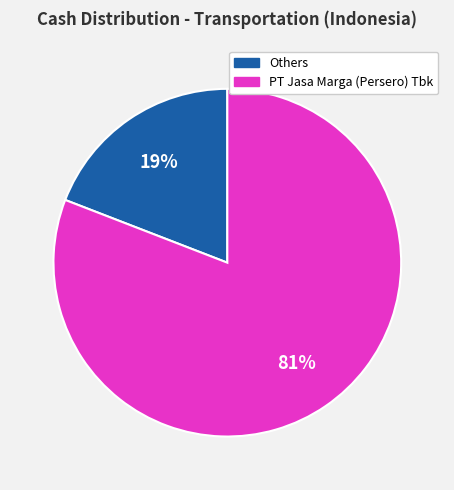

Rank the categories by value from lowest to highest.

Others, PT Jasa Marga (Persero) Tbk